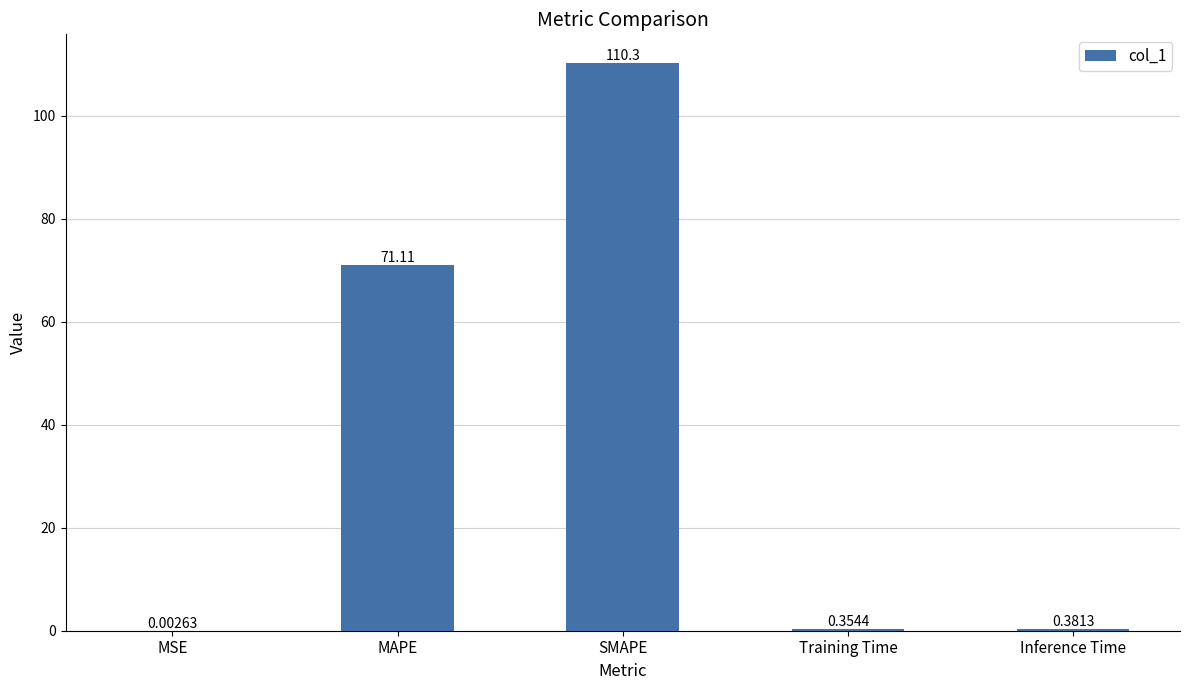

Between Training Time and SMAPE, which is larger?

SMAPE